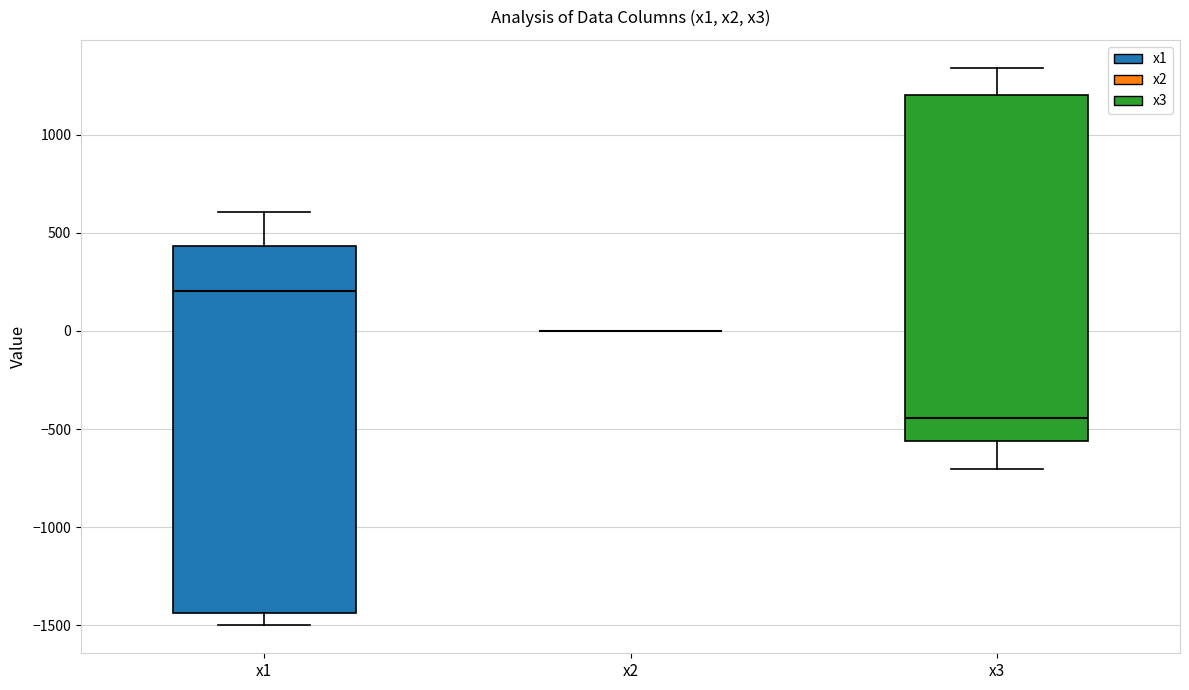

Comparing the boxes themselves (not the whiskers), which one is the tallest?

x1